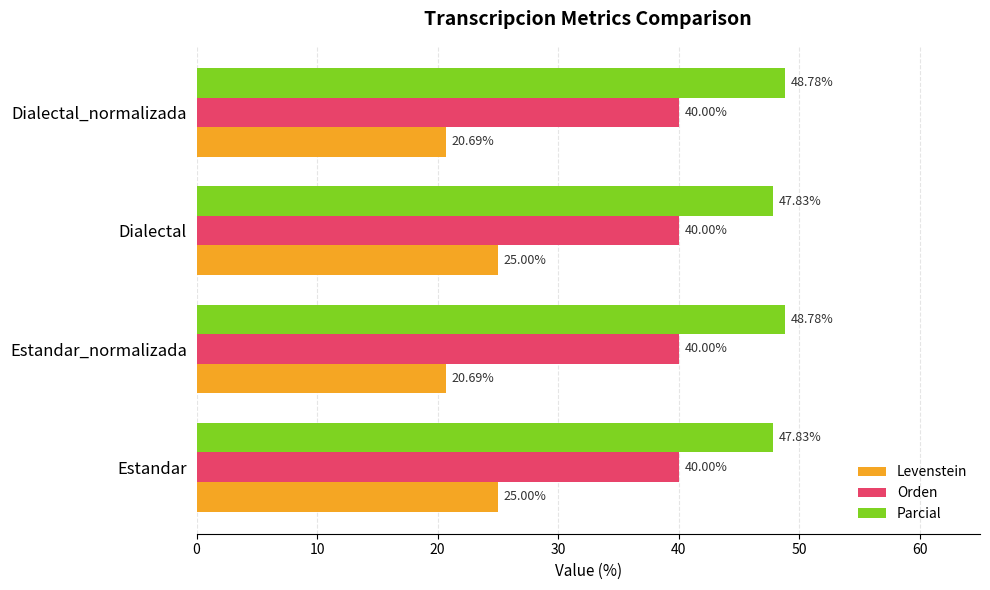

How many distinct data groups are displayed?

3